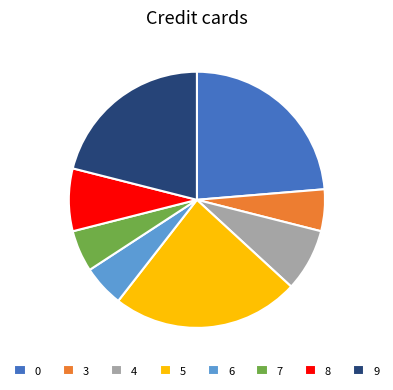

Do 5 and 7 together represent more than half of the pie?

No